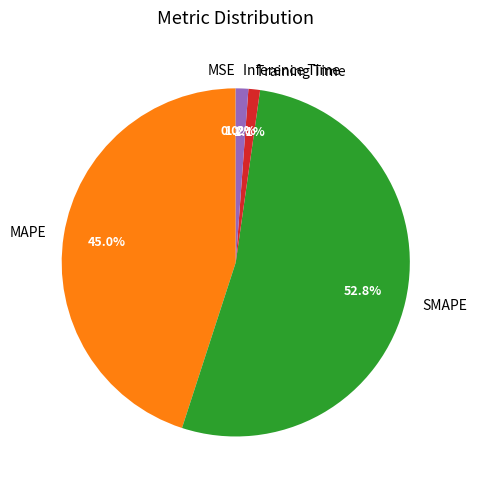

Between SMAPE and Training Time, which is larger?

SMAPE